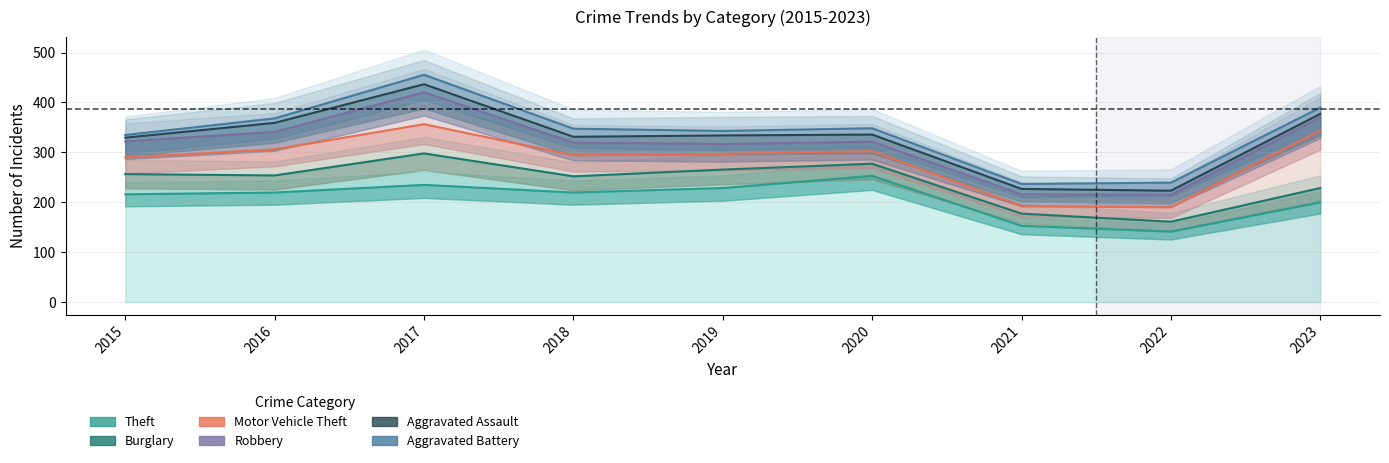

In Motor Vehicle Theft, how many points are higher than both neighbors (excluding endpoints)?

2